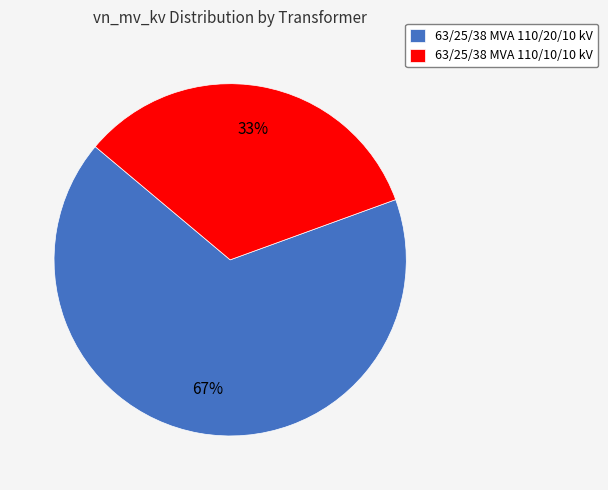

The 63/25/38 MVA 110/10/10 kV slice represents 20% of the pie. True or false?

False